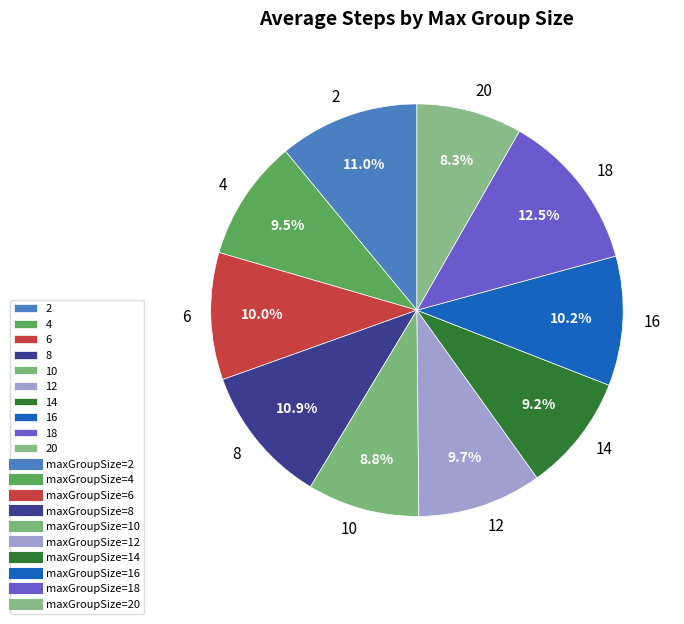

What is the total percentage of 18 and 4?

22.0%